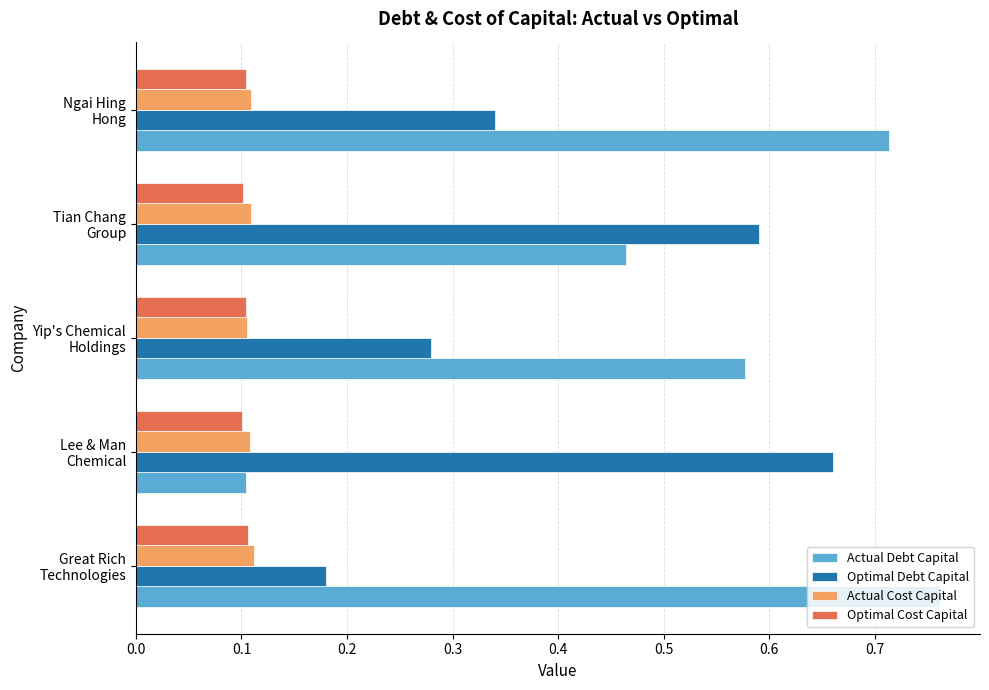

Which series has the largest range (max minus min)?

Actual Debt Capital